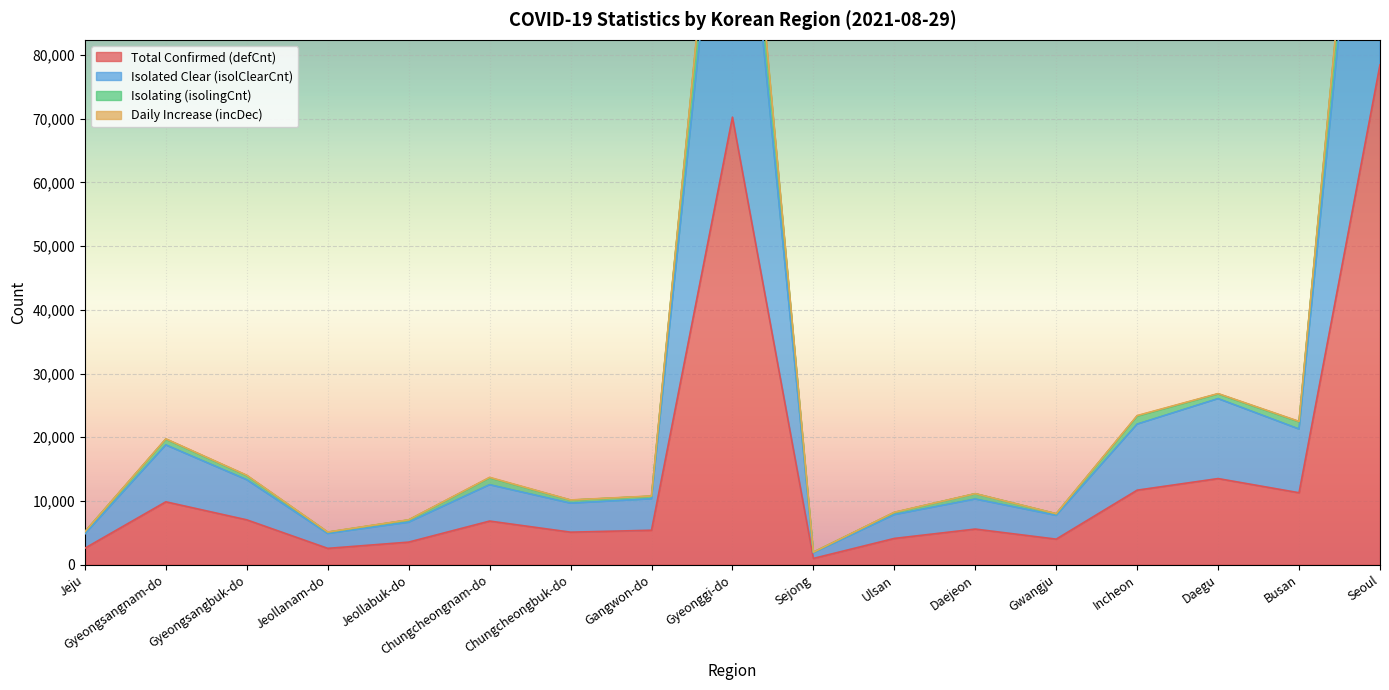

How many lines are shown in the chart?

4